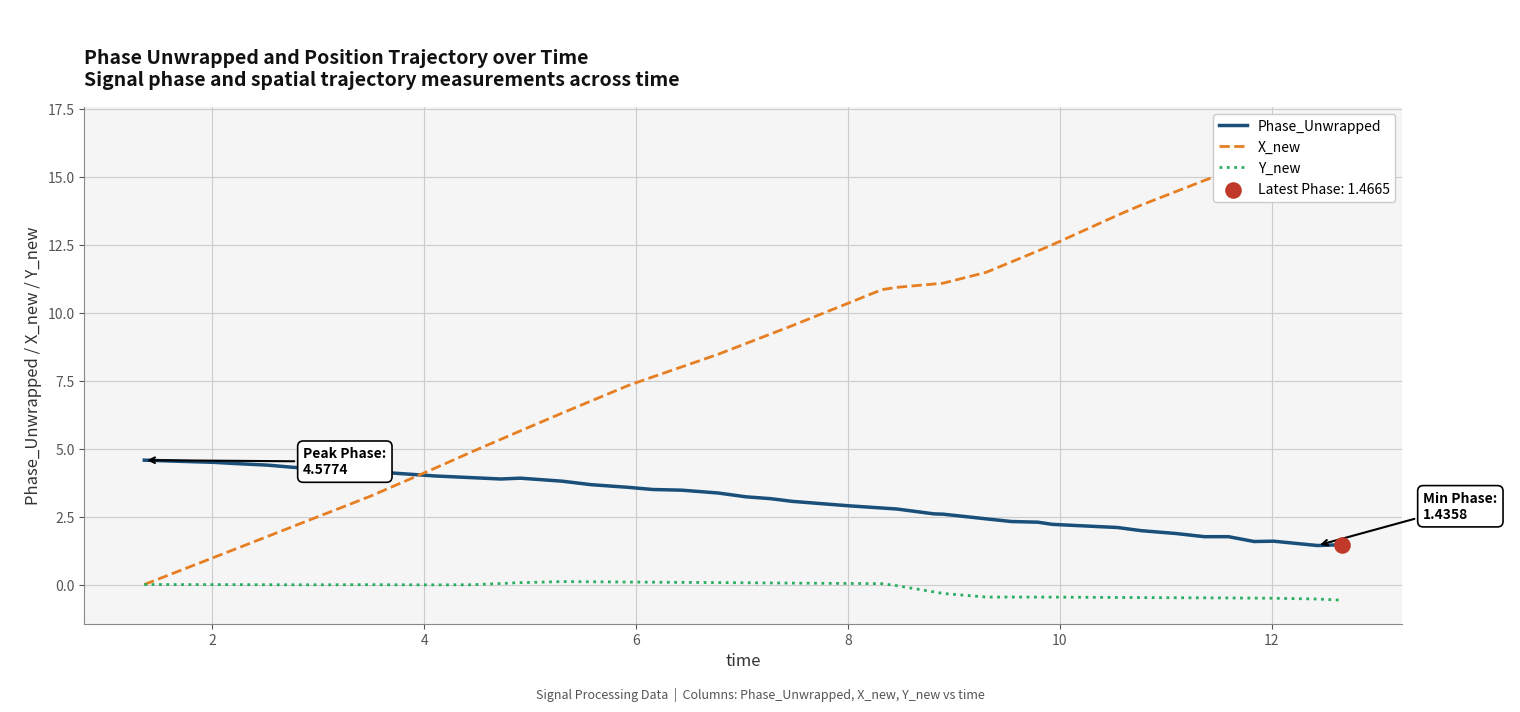

True or false: Phase_Unwrapped and Y_new intersect in this chart.

False